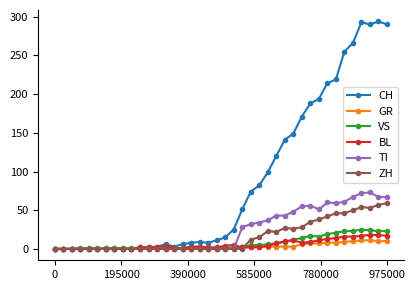

Which series has the largest range (max minus min)?

CH